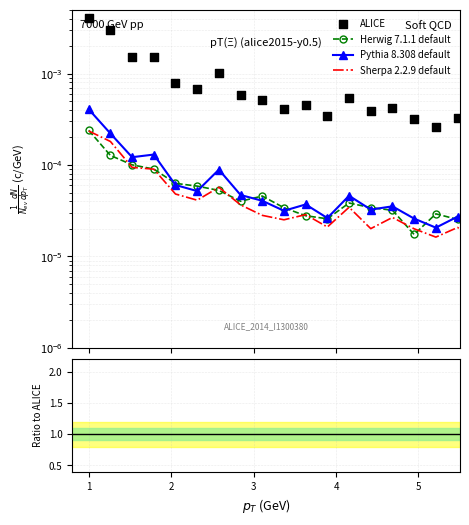

What are all the series names shown in the legend?

Herwig 7.1.1 default, Pythia 8.308 default, Sherpa 2.2.9 default, ALICE